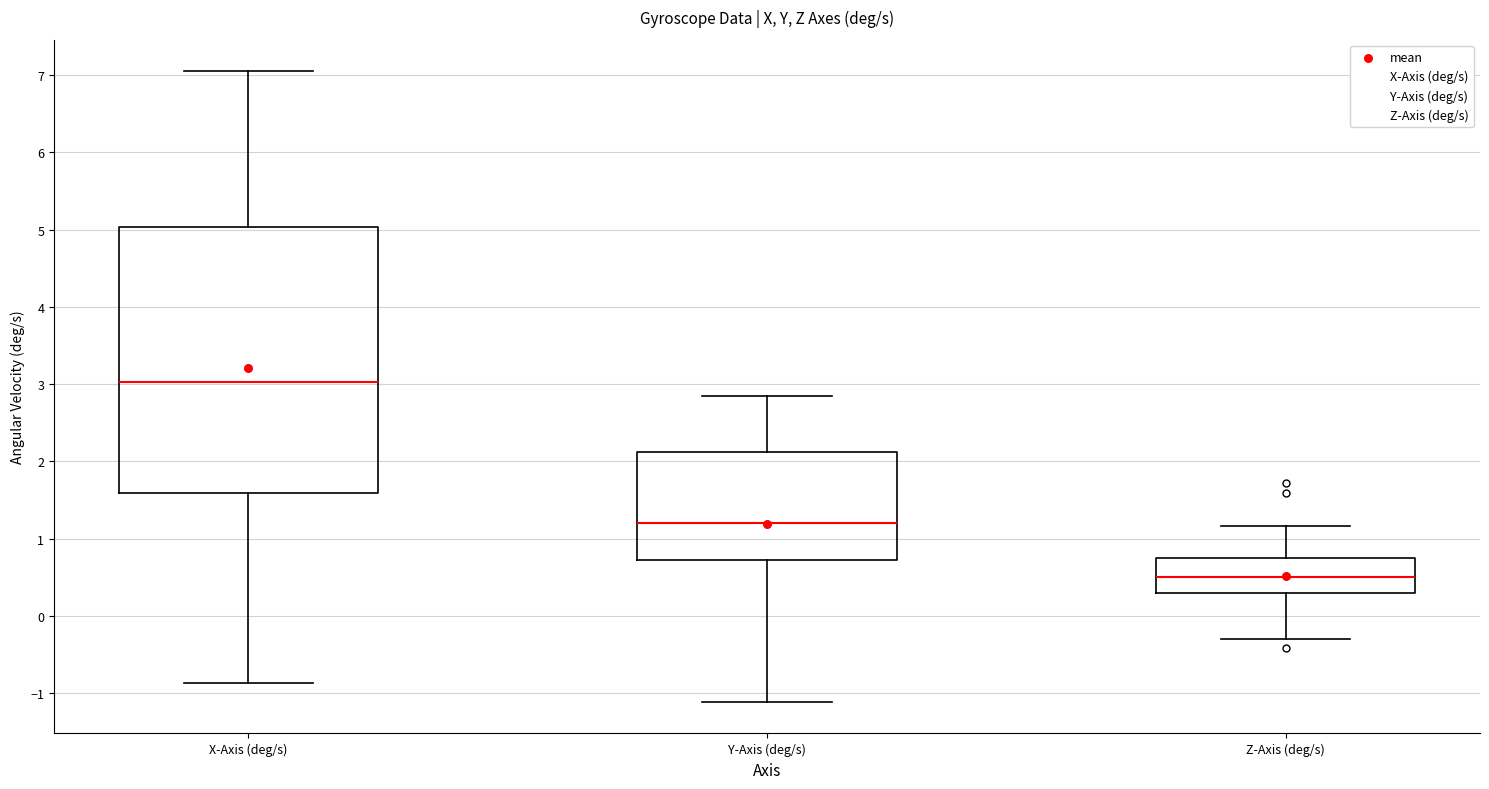

Where does the lower whisker of the box for Z-Axis (deg/s) end on the y-axis? The values are not printed on the chart, so give them approximately, as read against the axis.

-0.3